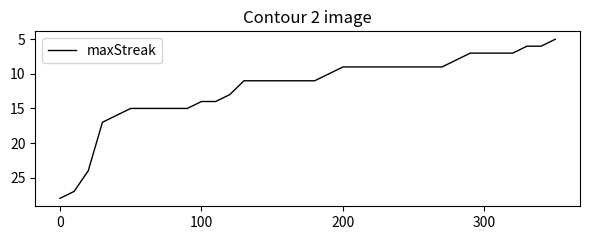

What is the minimum value shown in the chart?

5